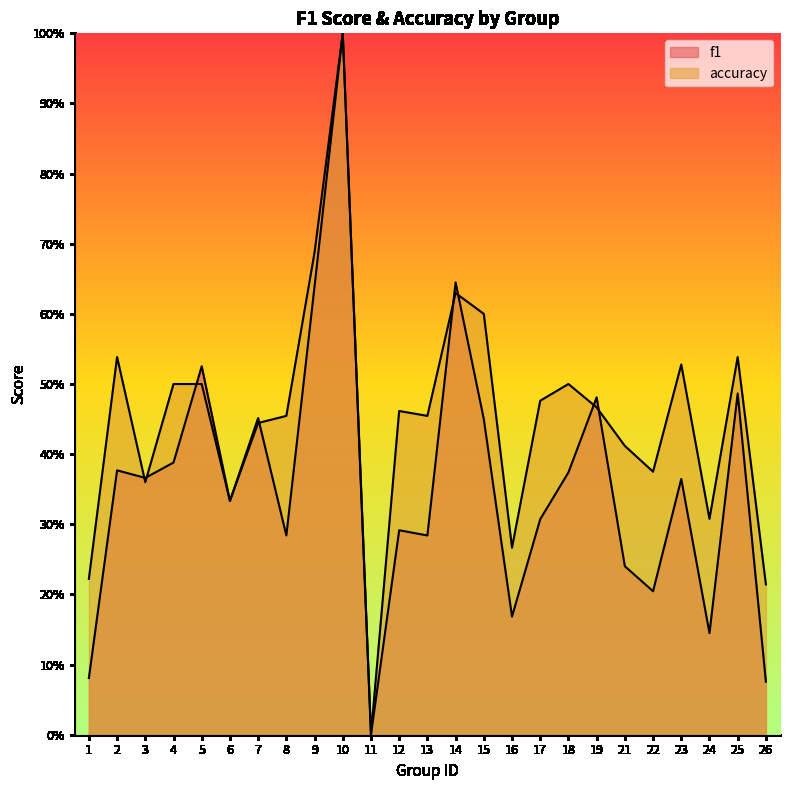

At 4, list the series in order from smallest to largest.

f1, accuracy